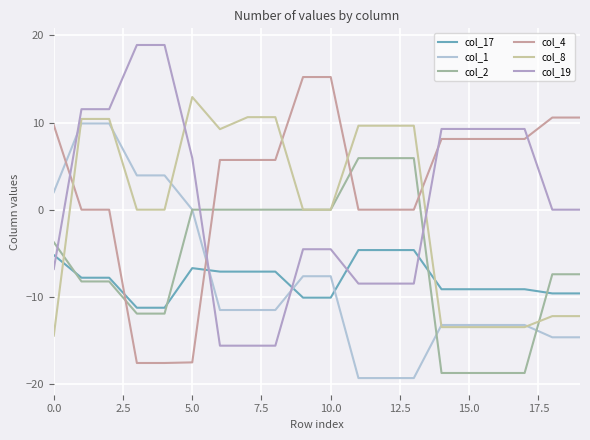

What is the label of the 12th point from the left?

11